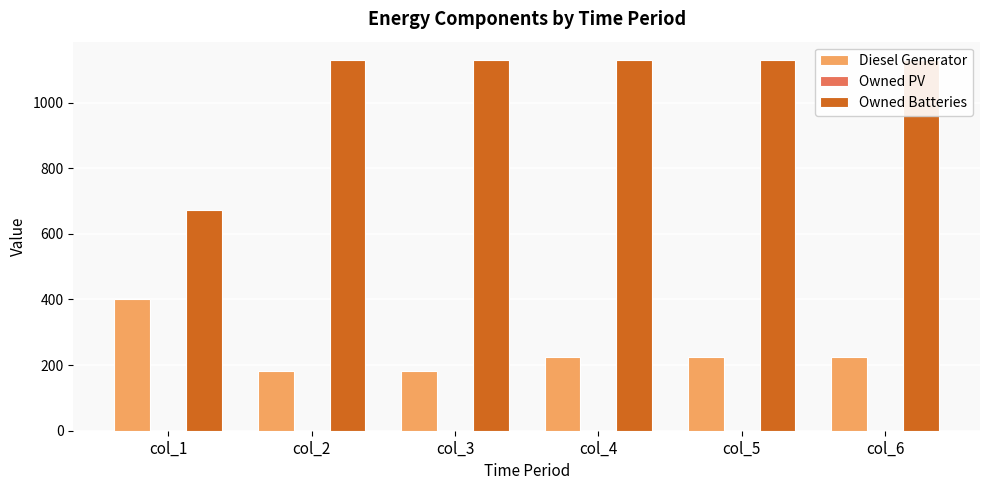

What is the value of the Diesel Generator bar at the 6th from the left?

226